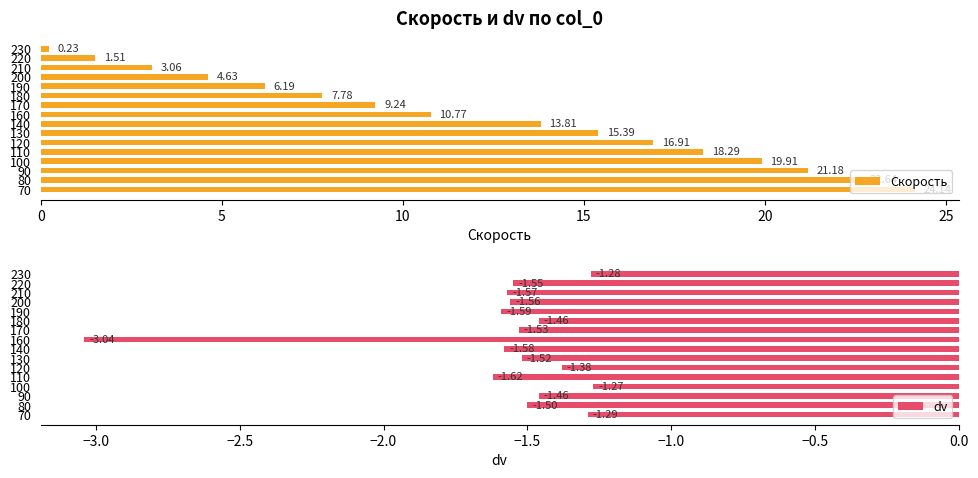

Which series has the largest total across all categories?

Скорость